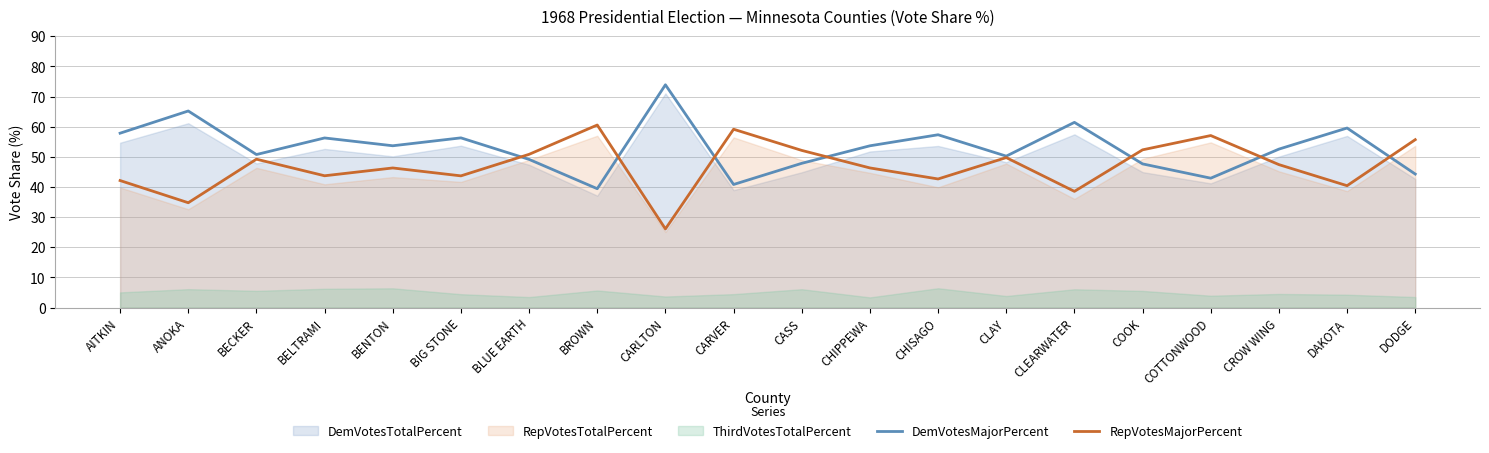

Which category has the lowest value in the RepVotesMajorPercent series?

CARLTON